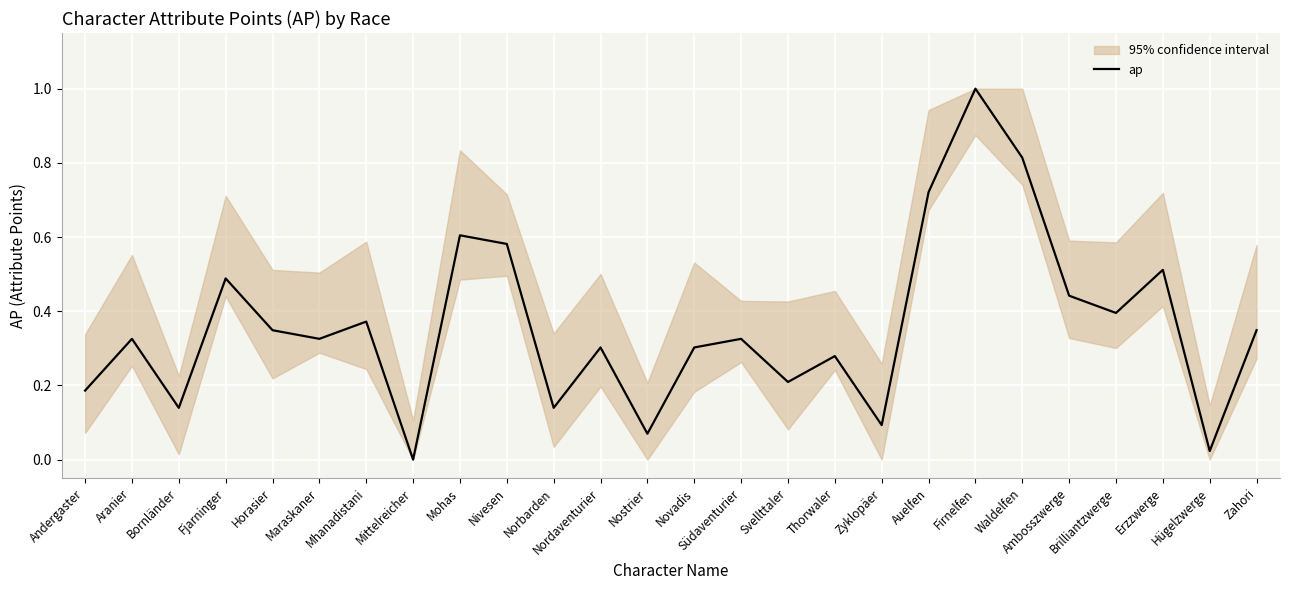

Is it true that the value at Erzzwerge is 0.5?

True